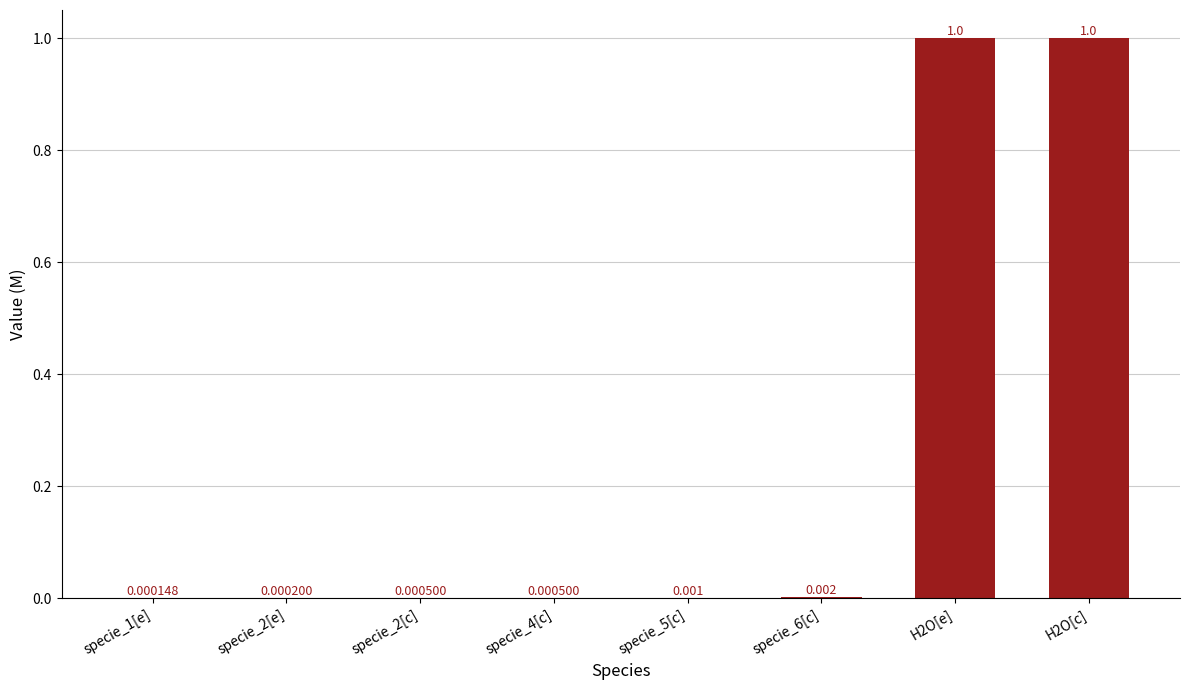

At which label is the value closest to 0?

specie_1[e]